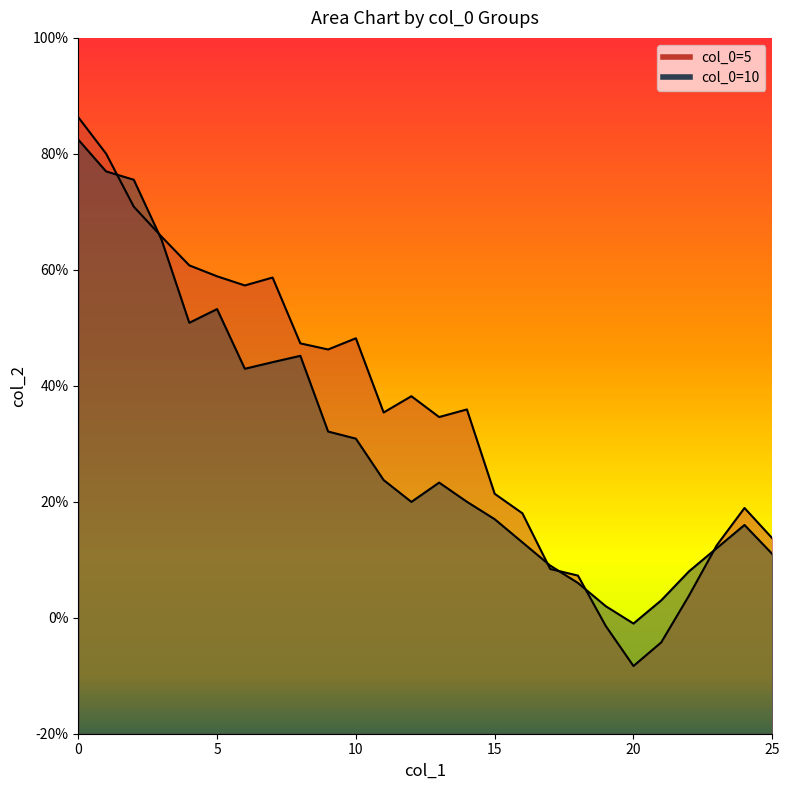

What is the difference between the 5 values at 15 and 11?

0.1